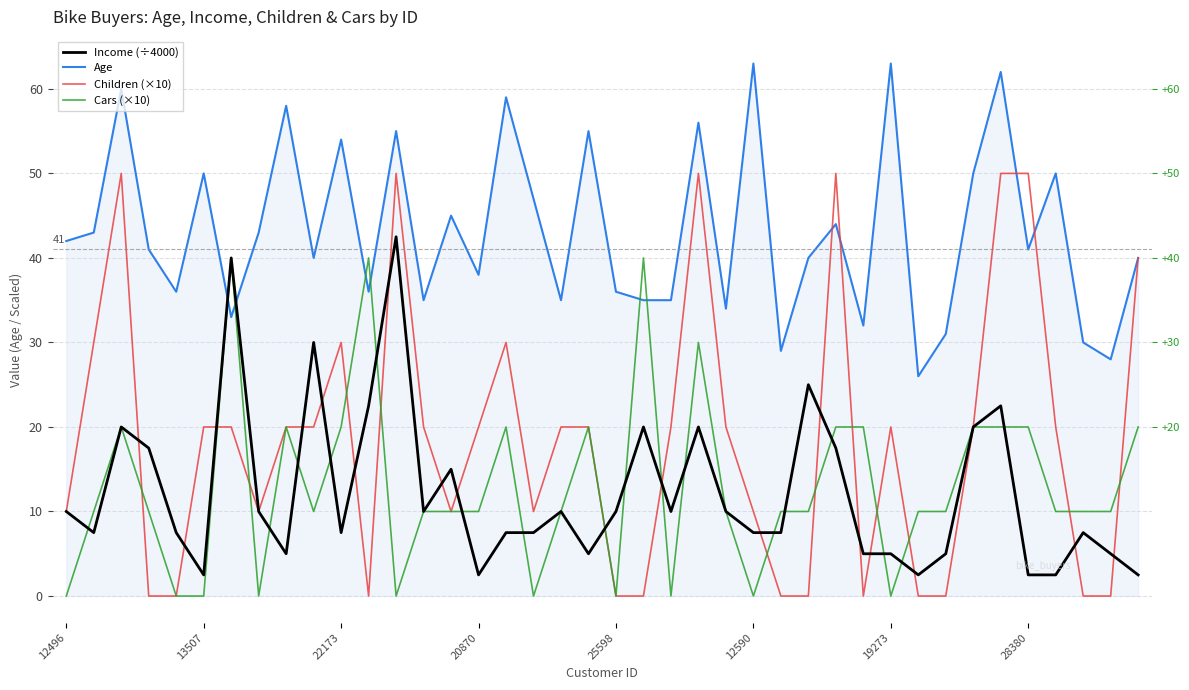

In Age, how many points are lower than both neighbors (excluding endpoints)?

13